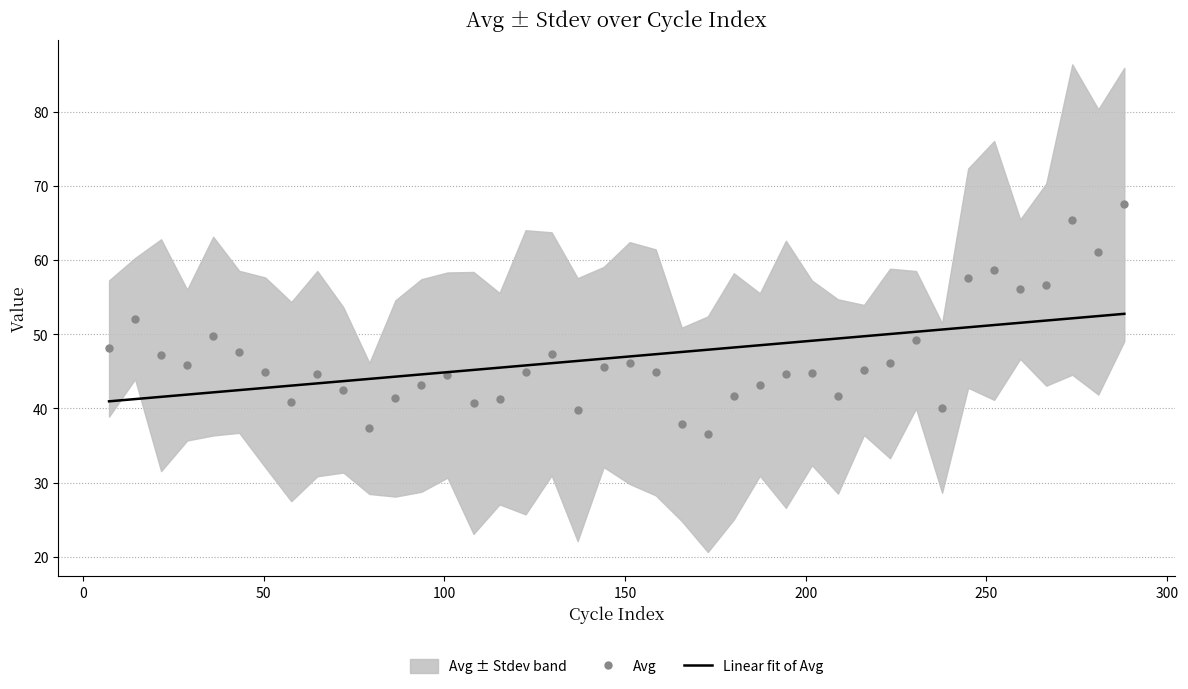

What is the highest value of the Linear fit of Avg series?

52.8